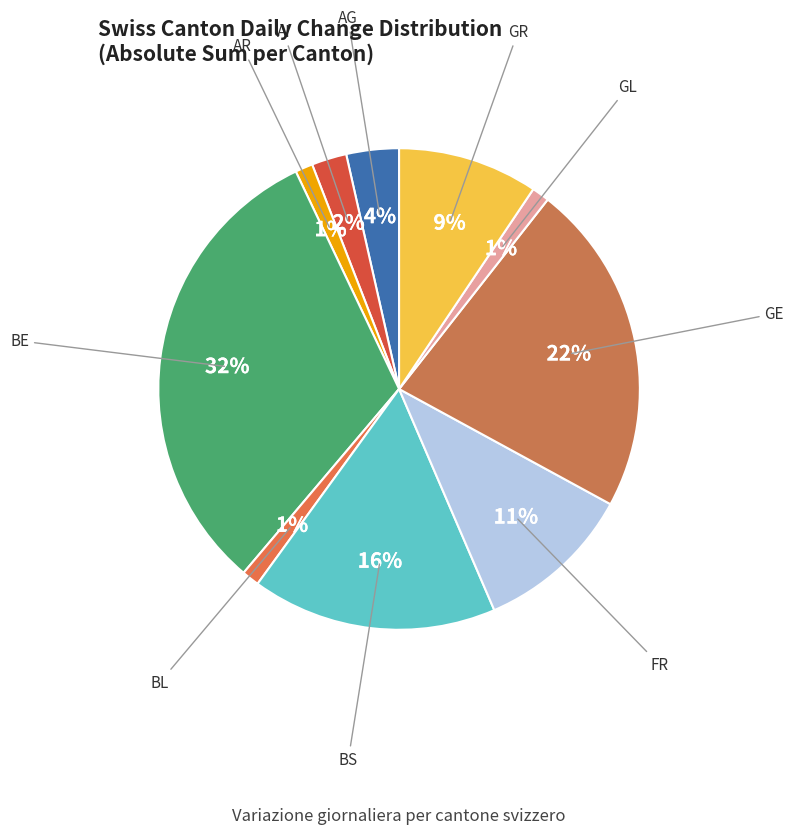

How many segments does this pie chart have?

10